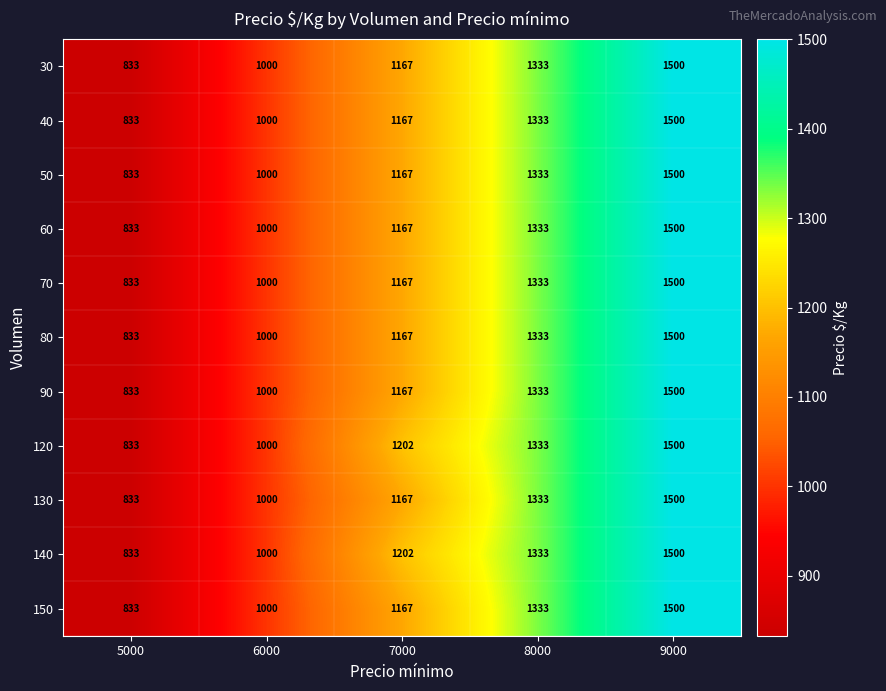

What is the total value across all series at 5000?

9163